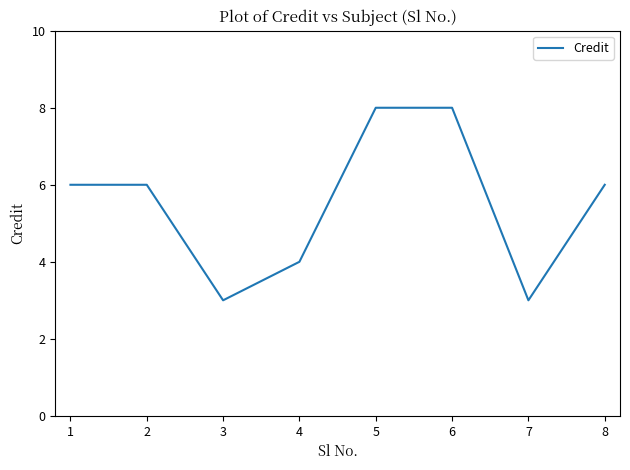

Approximately how many times larger is the value at 3 compared to 6?

0.4